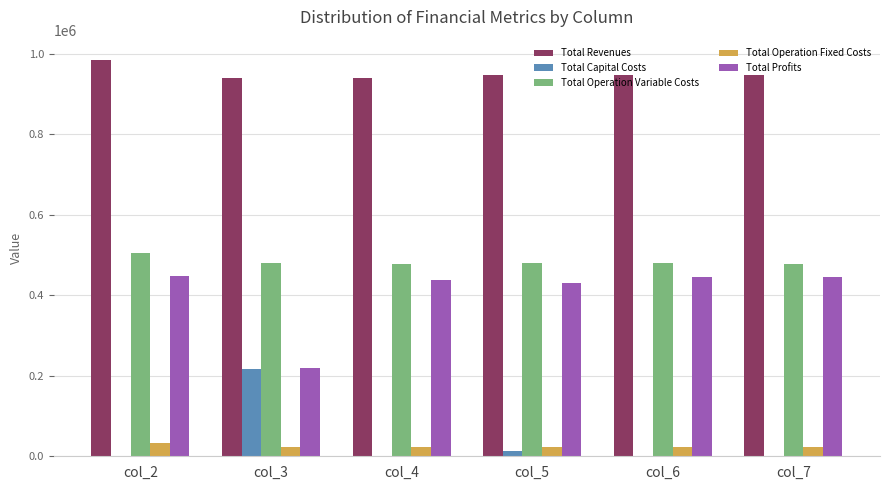

What is the sum of the Total Operation Fixed Costs values at col_7 and col_6?

48423.7